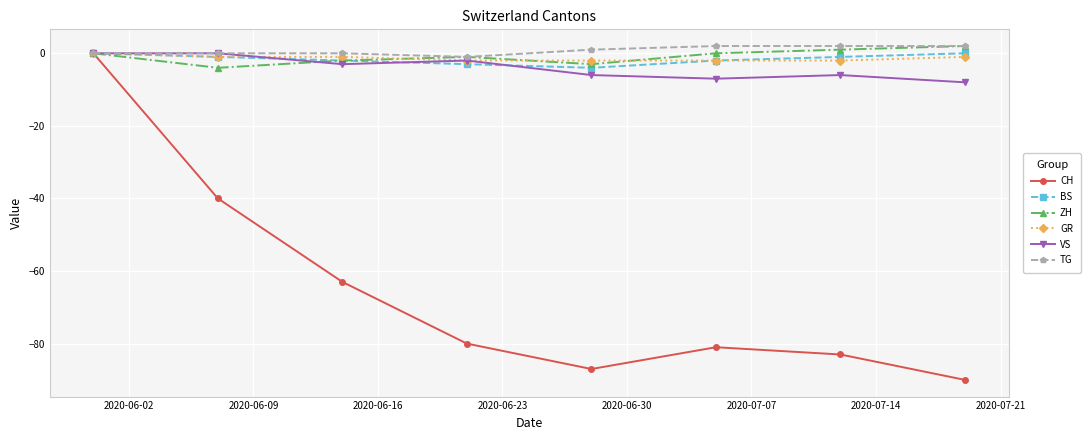

How many data points in VS are above -3?

3